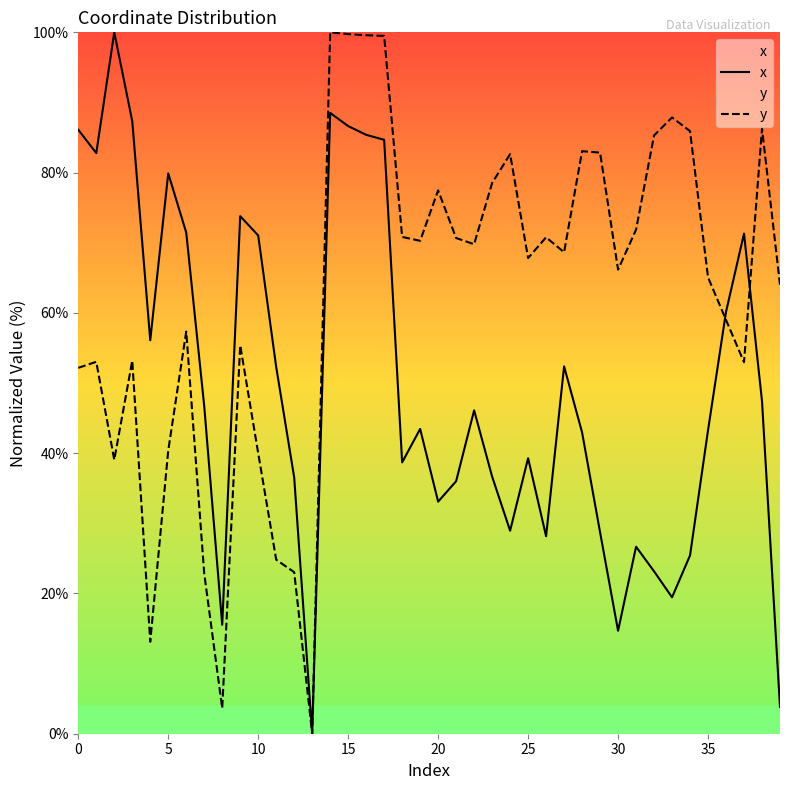

Rank the series by their average value, from highest to lowest.

y, x